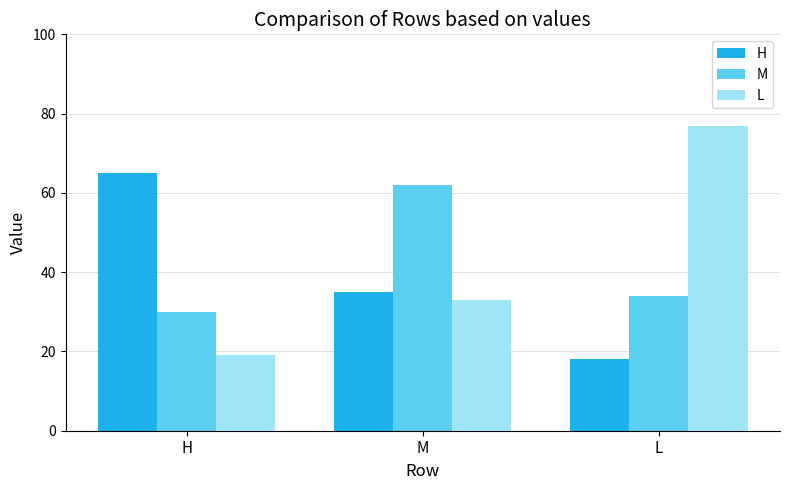

At L, list the series in order from largest to smallest.

L, M, H